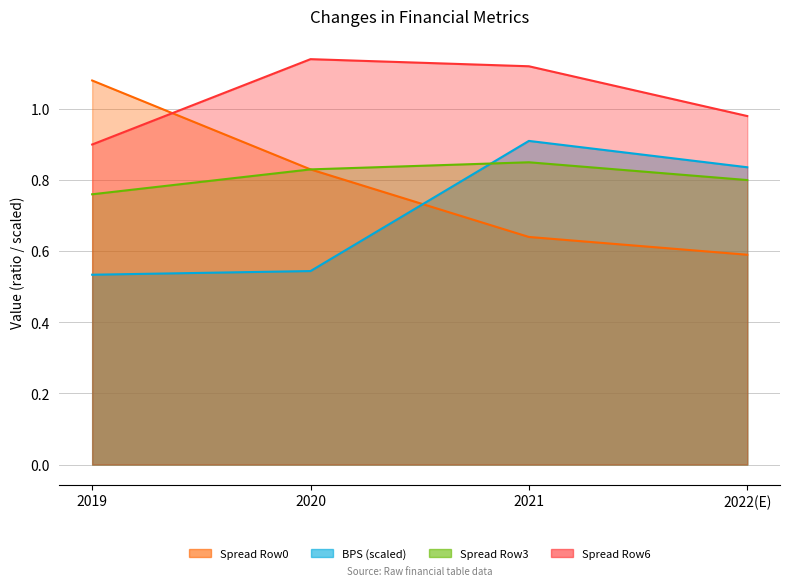

Is the value of Spread (Row0) at 2021 greater than the value of Spread (Row6) at 2019?

No